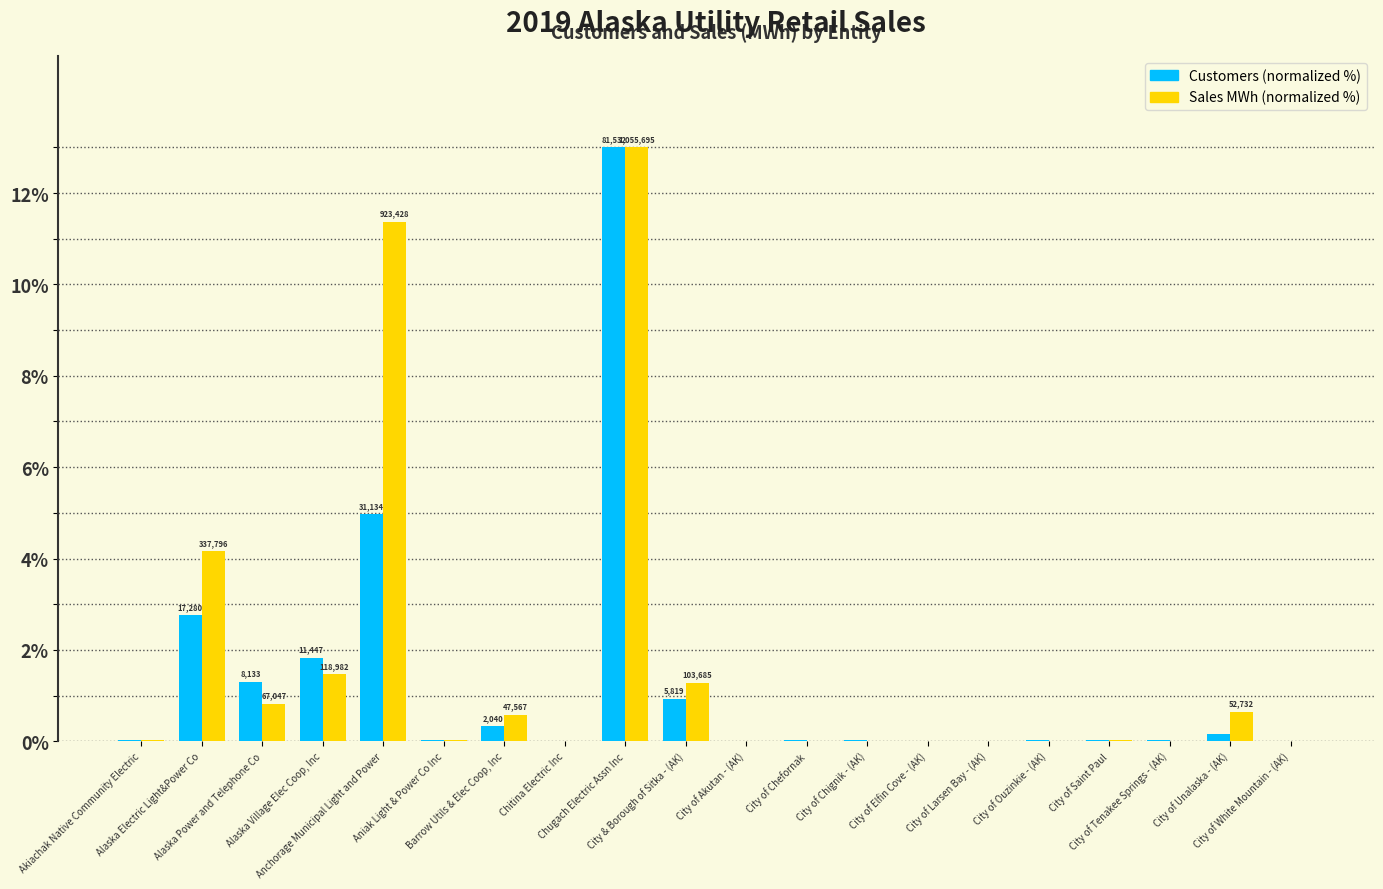

What is the maximum value shown in the chart?

13.0